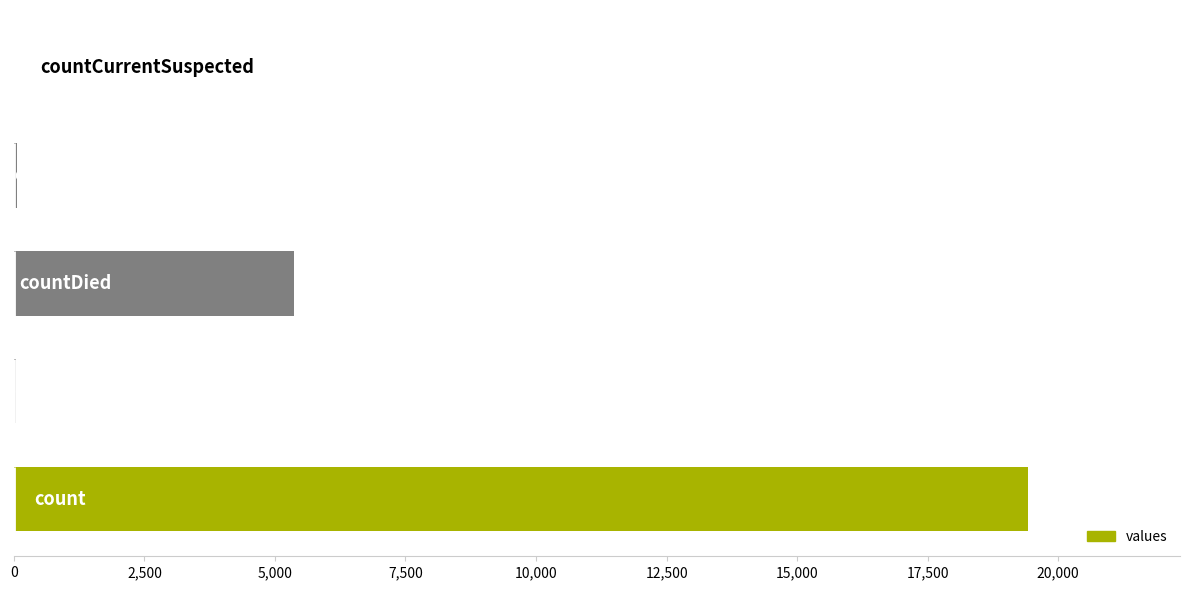

Count the number of categories in the chart.

5